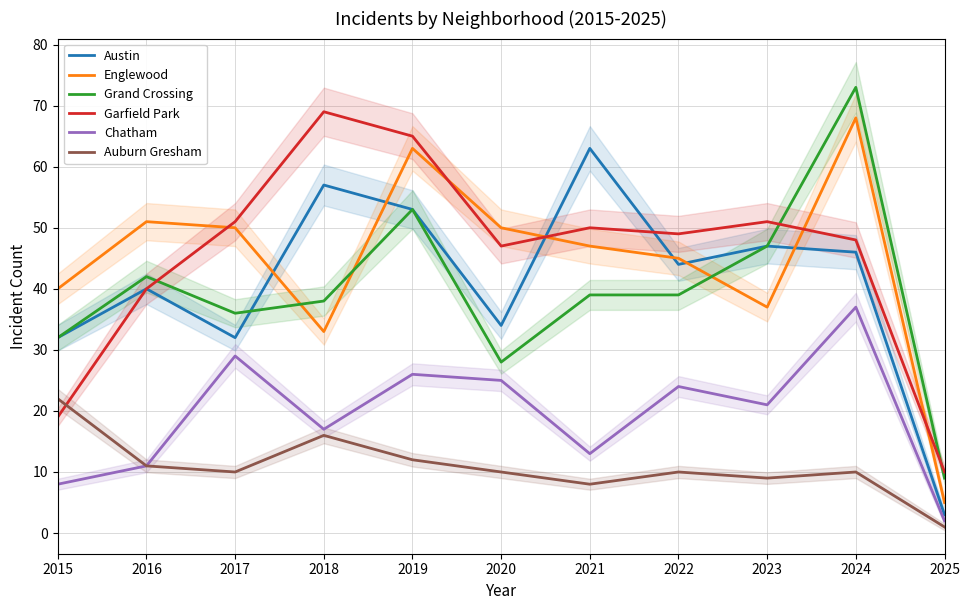

True or false: Auburn Gresham has a value of 10 at 2022.

True